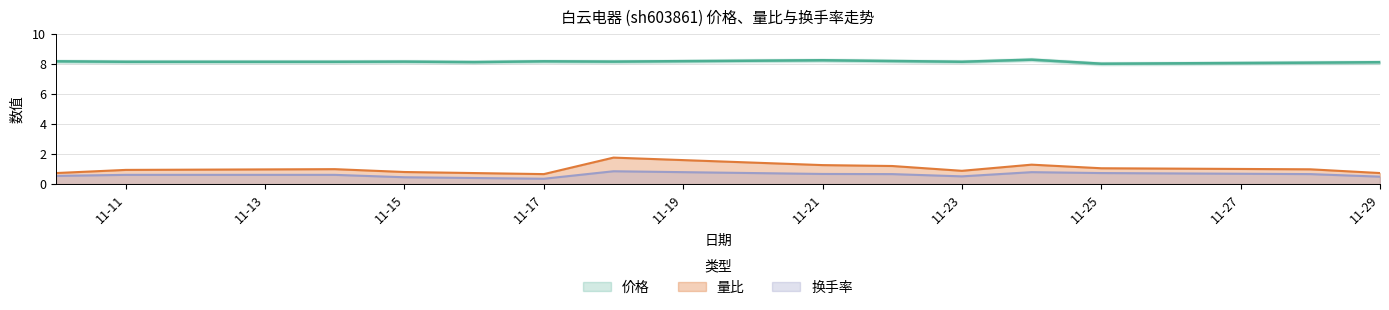

Rank the series by their maximum value, from lowest to highest.

换手率, 量比, 价格